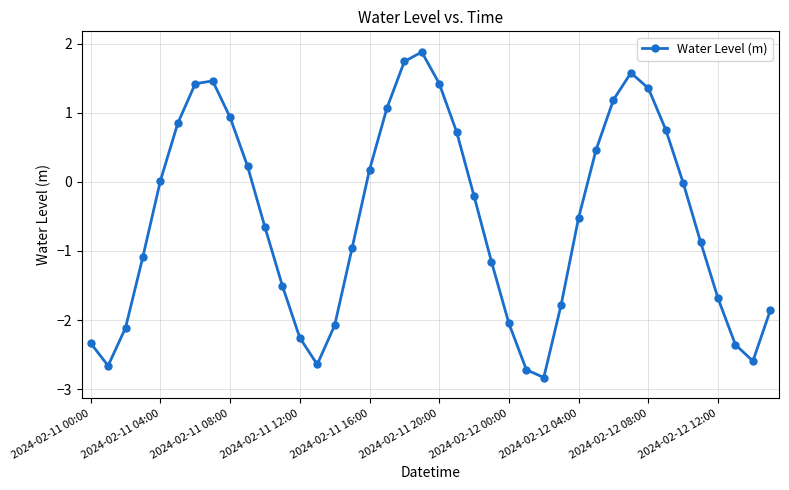

Is this an area chart (filled region under the line)?

No